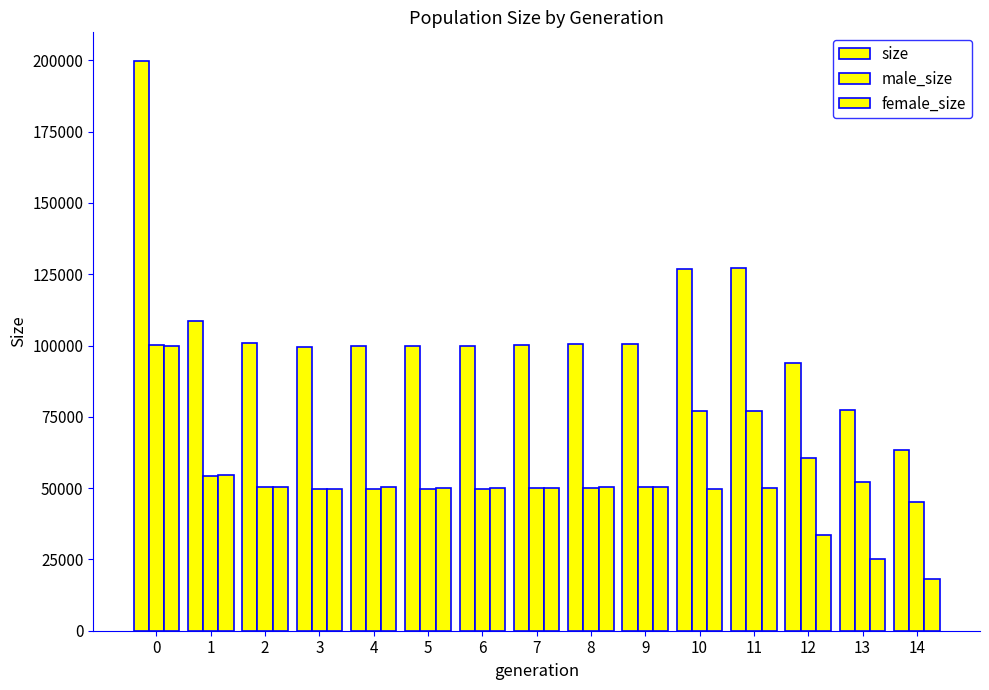

List the labels in order of male_size value, largest first.

0, 11, 10, 12, 1, 13, 2, 9, 8, 7, 6, 3, 5, 4, 14